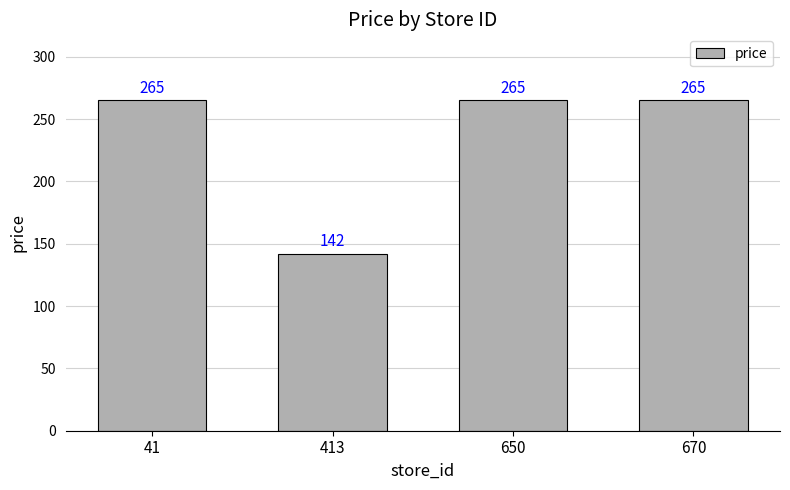

What is the approximate value at 670, to the nearest 50?

250